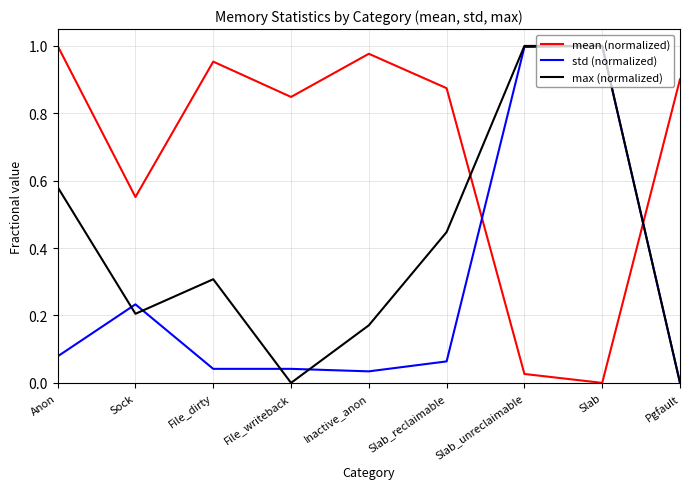

Is it true that std (normalized) equals -0.7 at Pgfault?

False